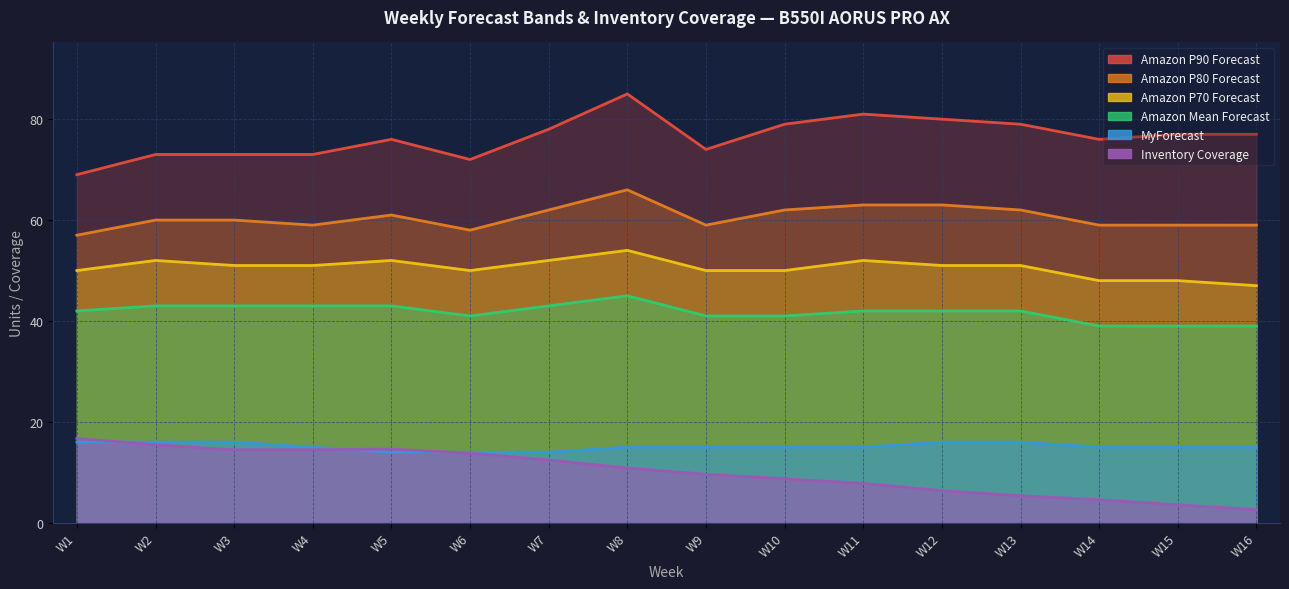

What is the greatest value displayed?

85.0